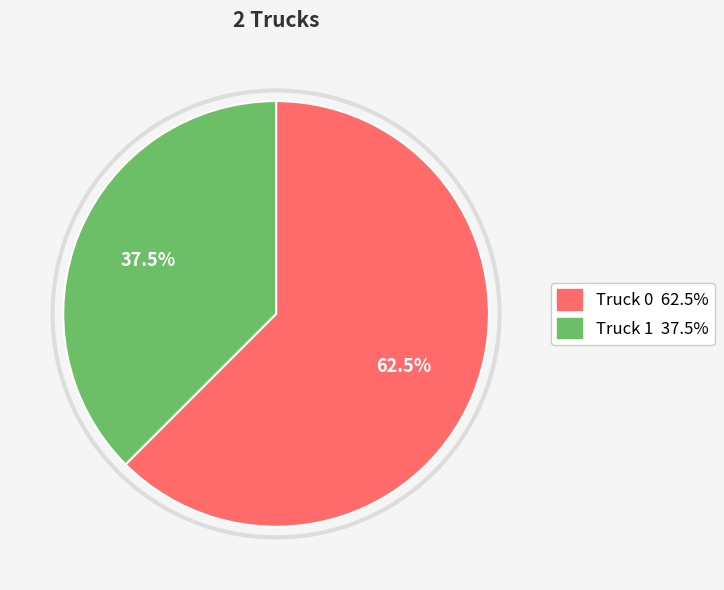

Between Truck 1 and Truck 0, which is larger?

Truck 0